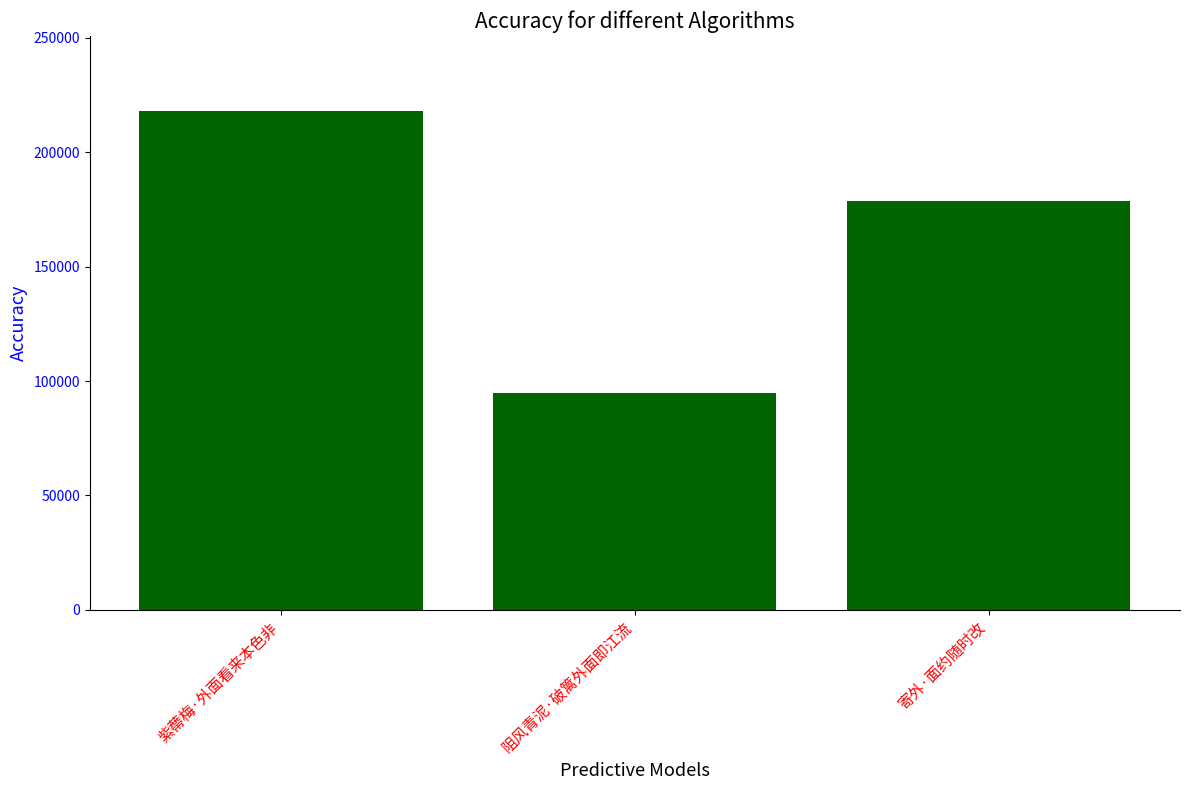

How many distinct data groups are displayed?

1